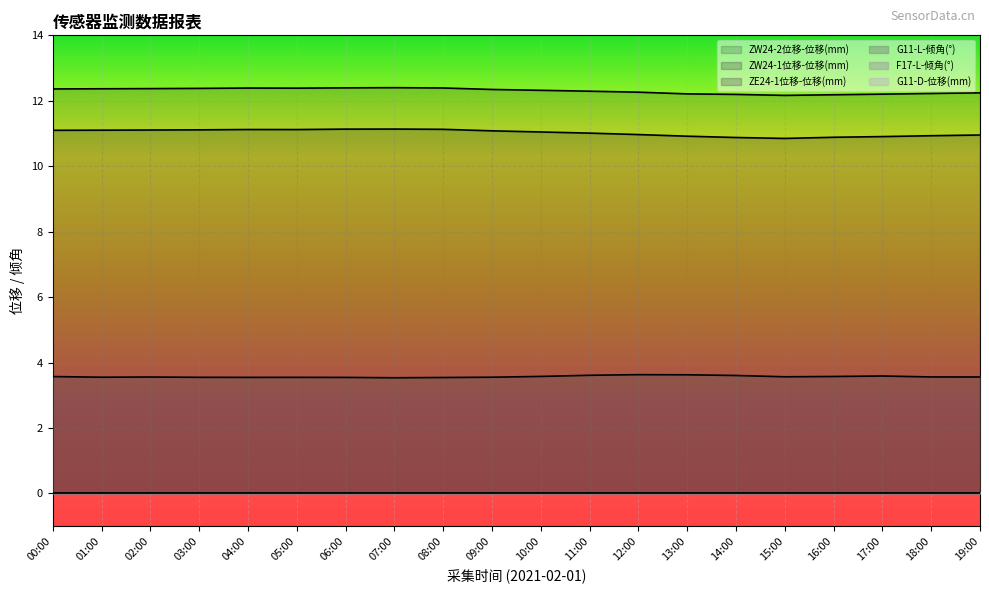

How many data points does each series have?

20